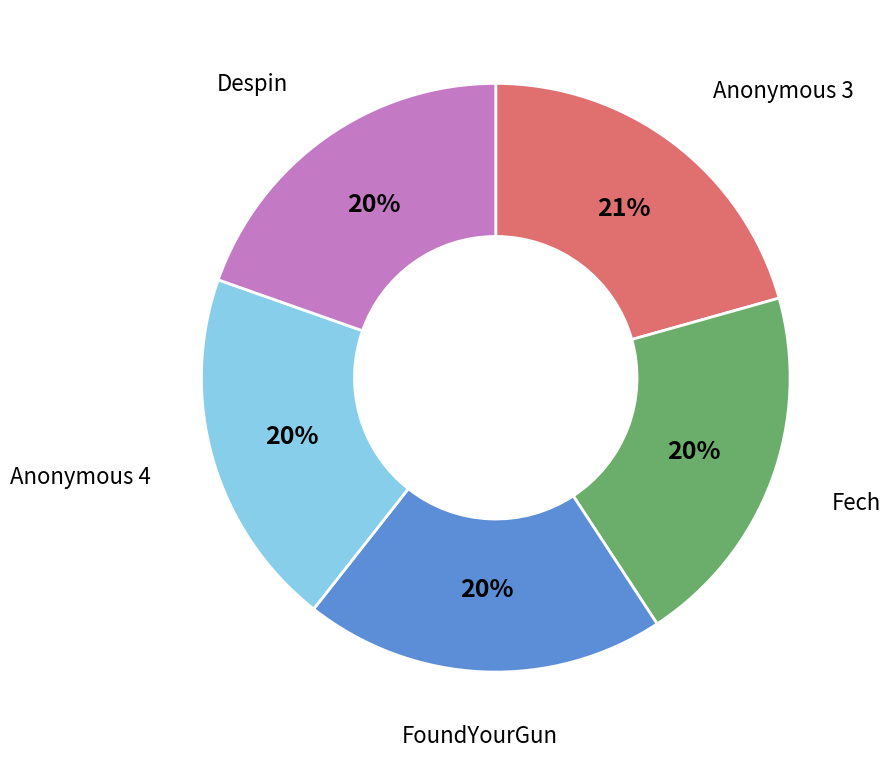

Is there a majority slice in this chart?

No